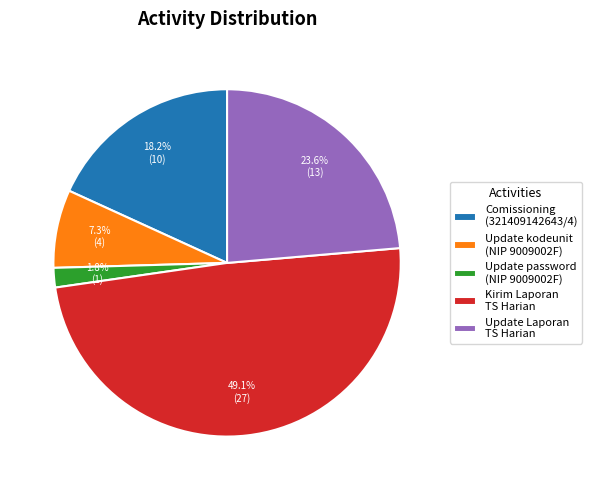

Count the number of slices in the pie.

5